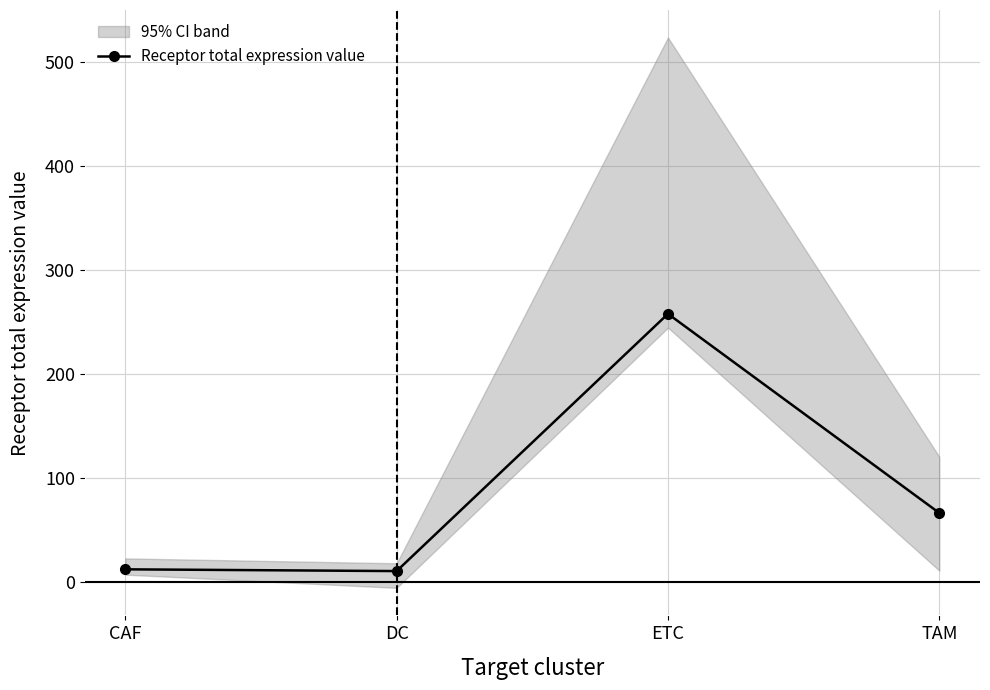

What is the difference between the maximum and second lowest values?

245.5